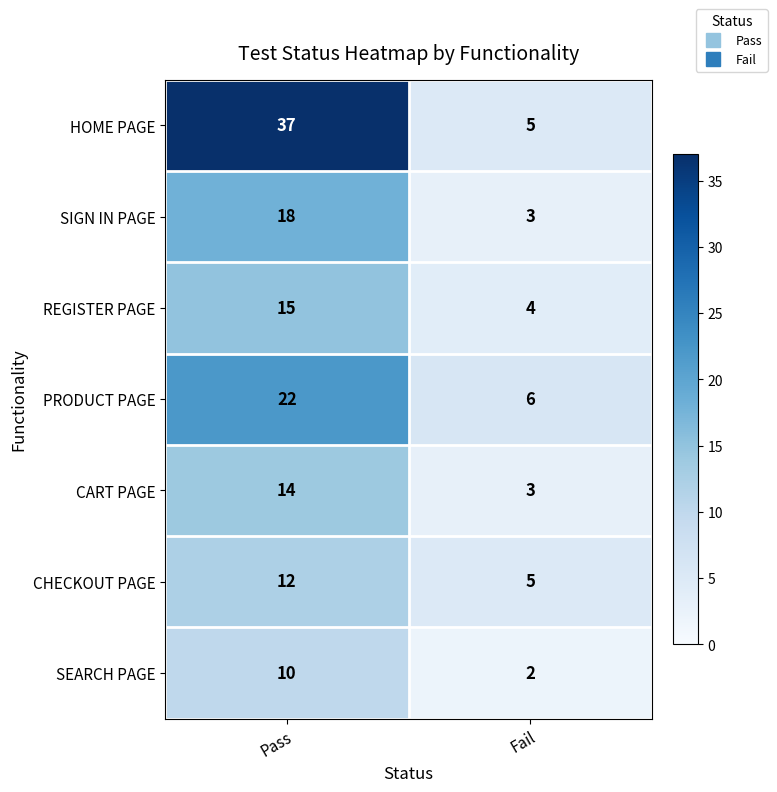

Rank the series at Pass from lowest to highest value.

SEARCH PAGE, CHECKOUT PAGE, CART PAGE, REGISTER PAGE, SIGN IN PAGE, PRODUCT PAGE, HOME PAGE